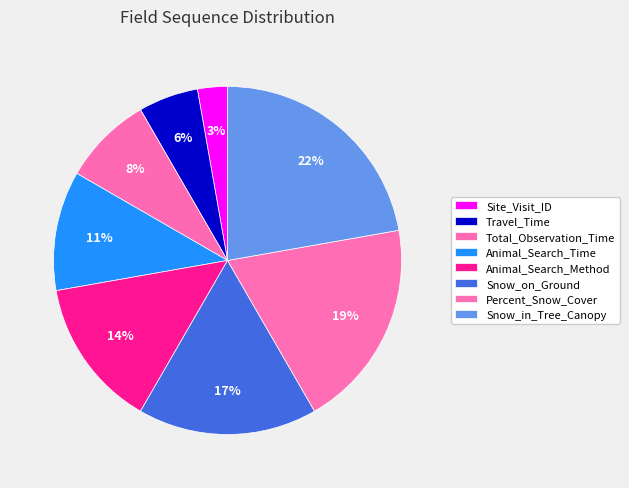

Is there any slice that represents more than half of the pie?

No